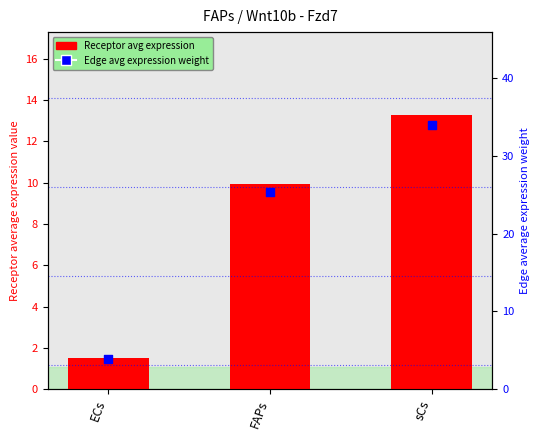

At which category is the sum across all series the highest?

sCs